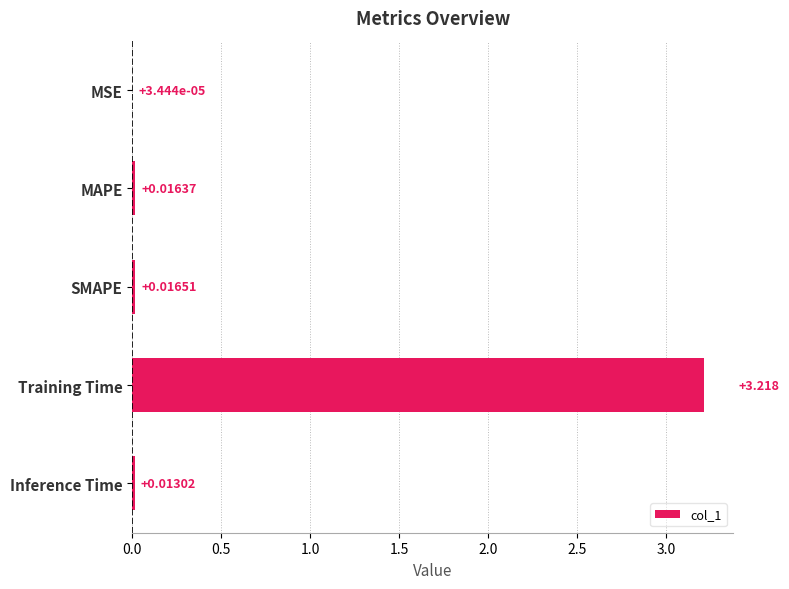

Between MAPE and SMAPE, which is larger?

SMAPE